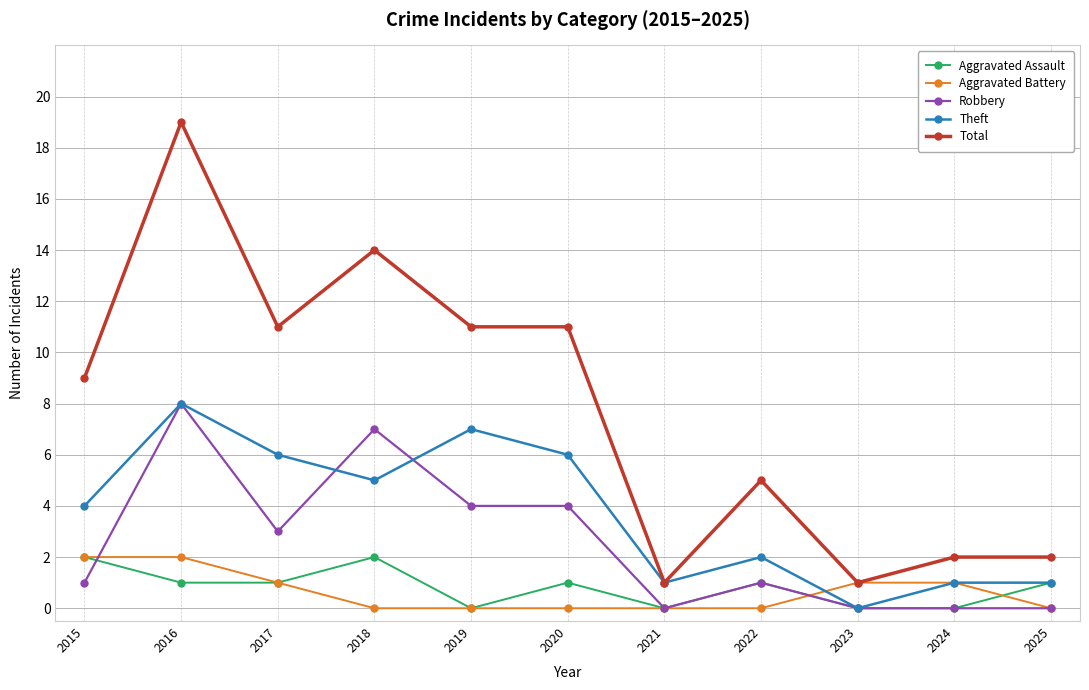

What is the value of the Aggravated Battery point at the 9th from the left?

1